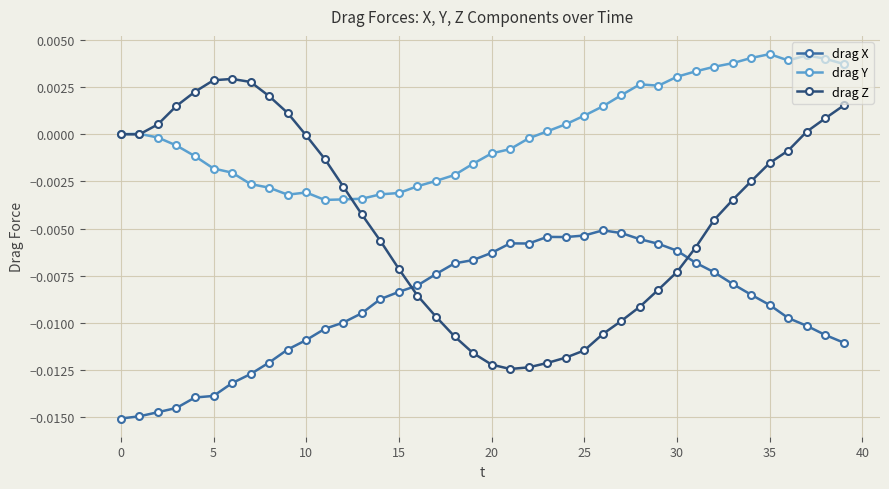

Which series has the largest total across all categories?

drag Y